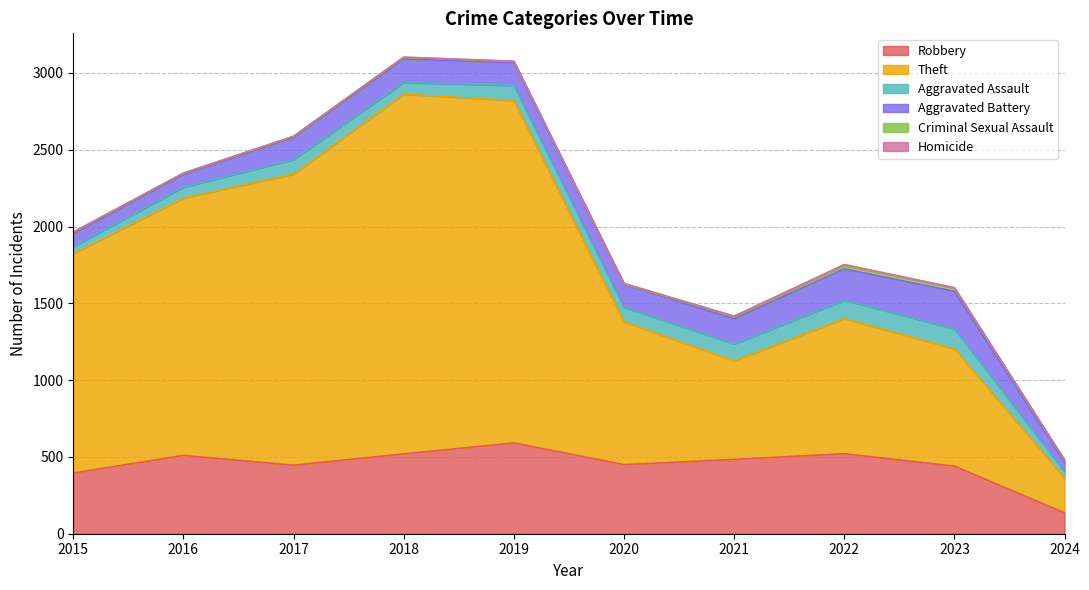

At which category is the sum across all series the highest?

2018